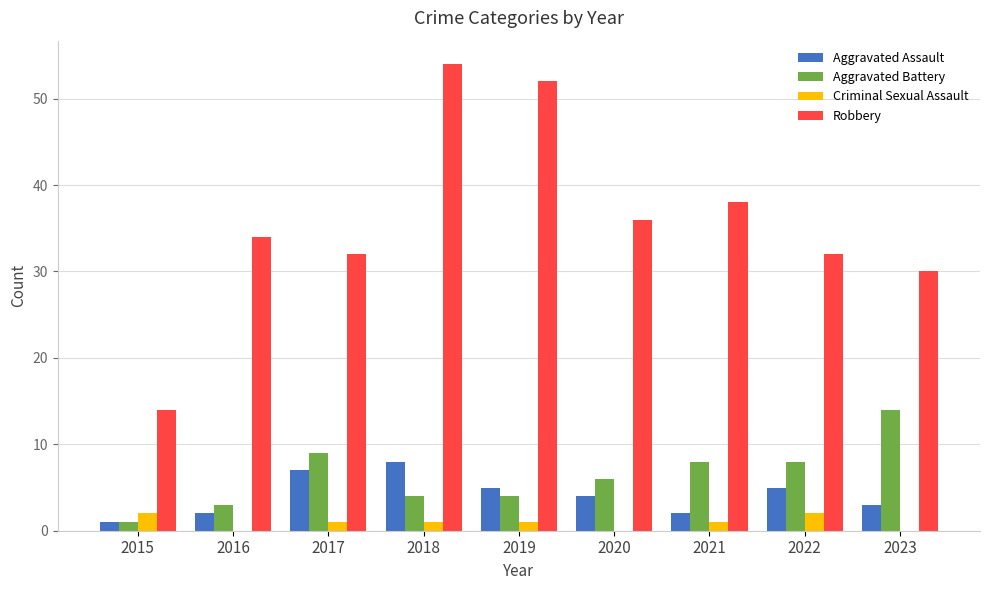

Which series has the largest range (max minus min)?

Robbery